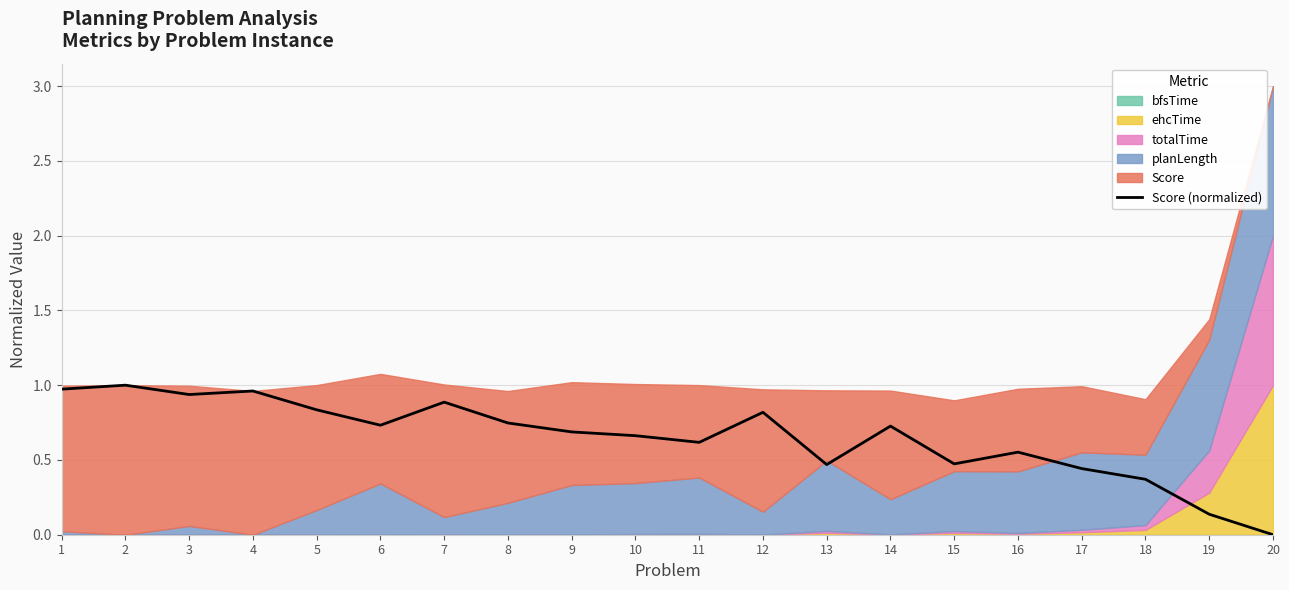

What is the change in value from 9 to 15?

-0.2